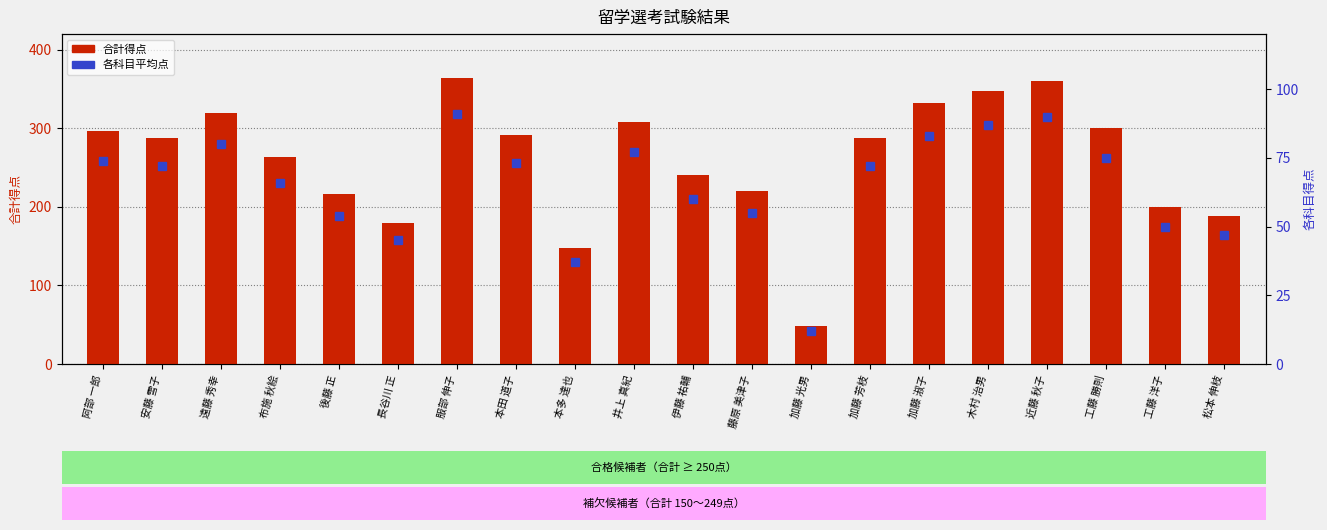

How many bars are there in total?

20